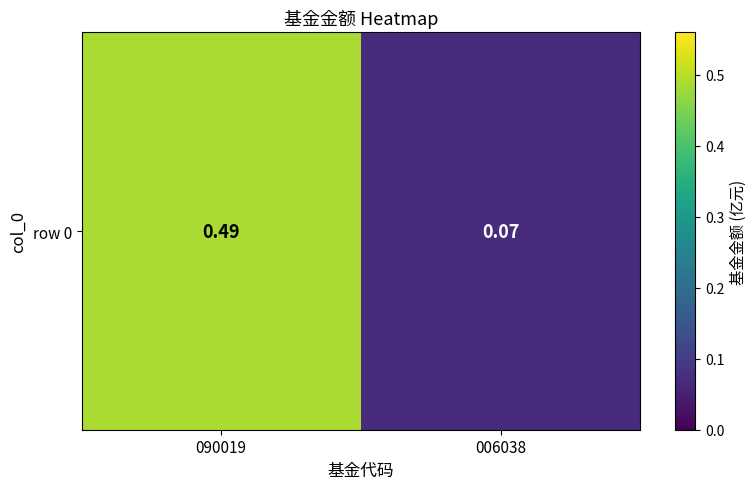

The value at 090019 is 0.5. True or false?

True